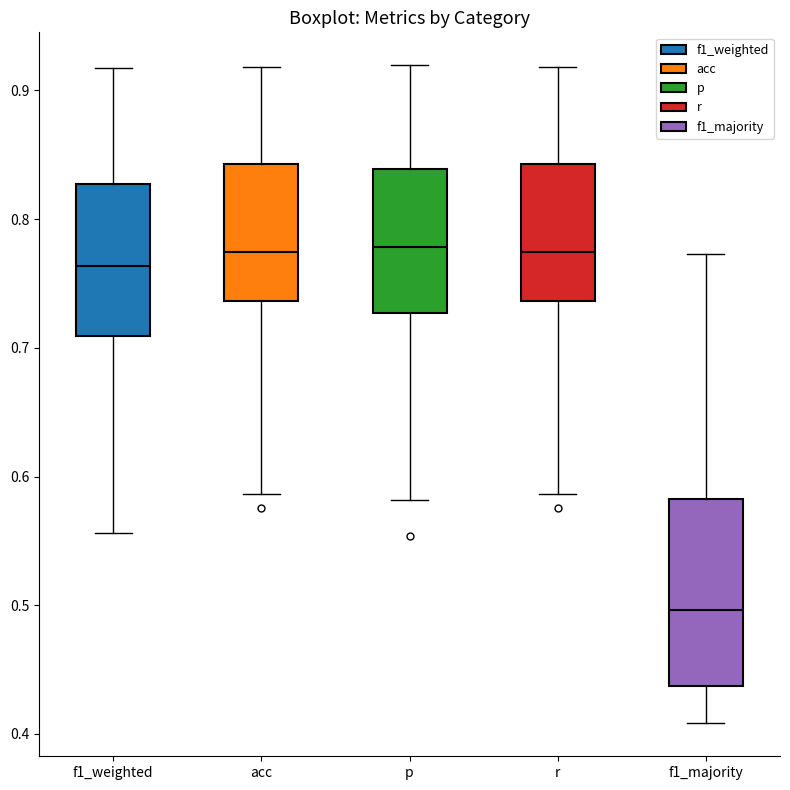

Reading left to right, read every box against the y-axis: the position of its median line, the range the box covers, and the ends of its whiskers. The values are not printed on the chart, so give them approximately, as read against the axis.

f1_weighted: median 0.76, box 0.71 to 0.83, whiskers 0.56 to 0.92
acc: median 0.77, box 0.74 to 0.84, whiskers 0.59 to 0.92
p: median 0.78, box 0.73 to 0.84, whiskers 0.58 to 0.92
r: median 0.77, box 0.74 to 0.84, whiskers 0.59 to 0.92
f1_majority: median 0.50, box 0.44 to 0.58, whiskers 0.41 to 0.77